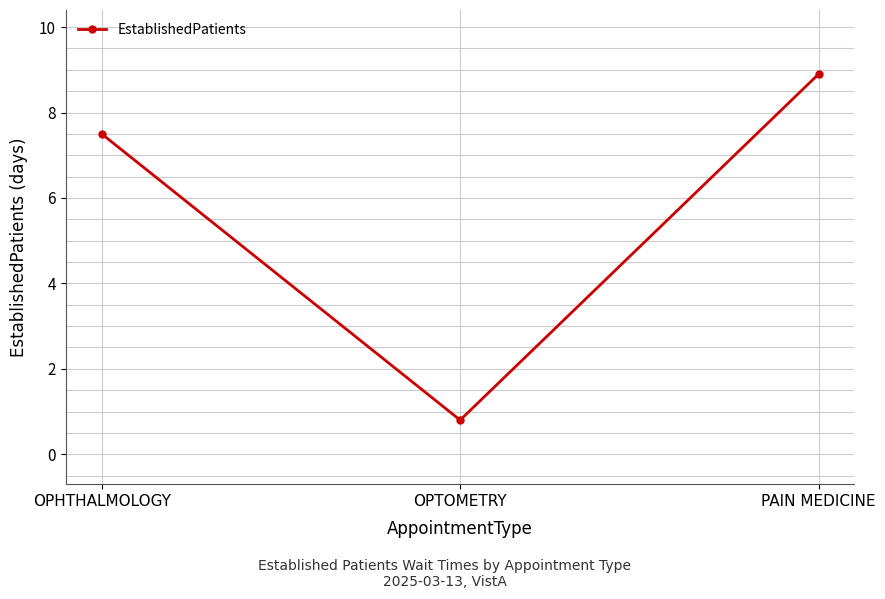

What is the label of the 2nd point from the left?

OPTOMETRY